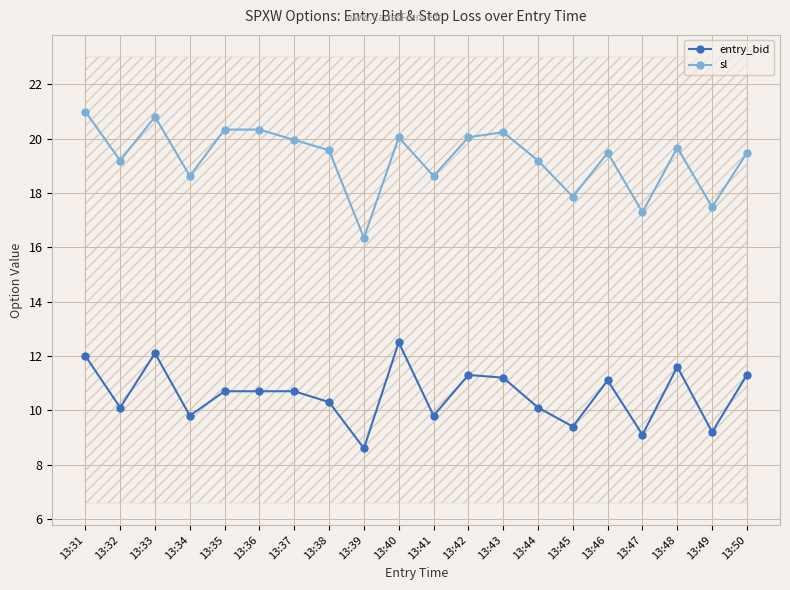

Rank the series by their average value, from highest to lowest.

sl, entry_bid